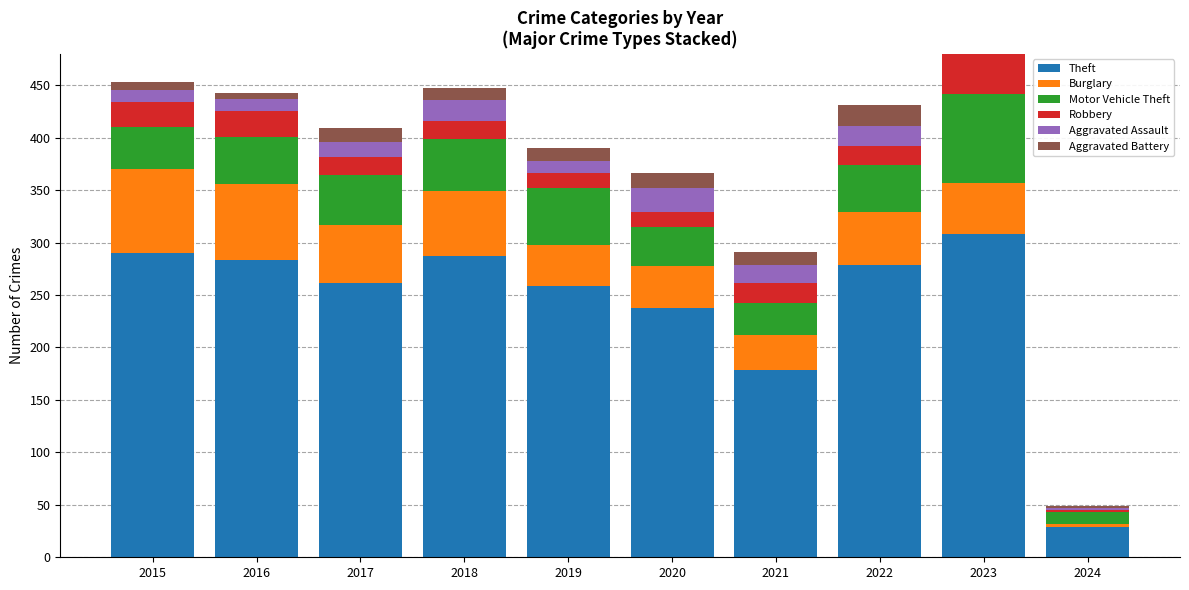

At which category is the sum across all series the highest?

2023